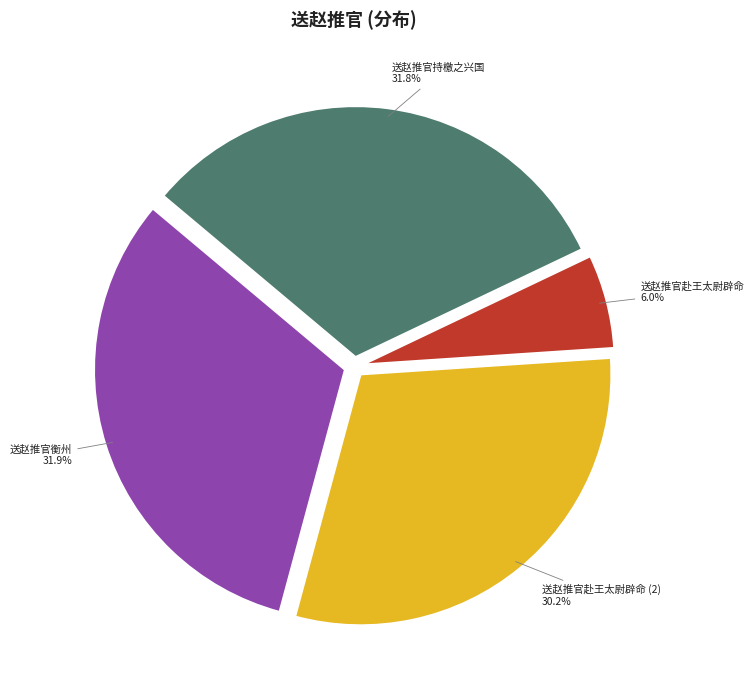

What is the smallest slice in the pie chart?

送赵推官赴王太尉辟命